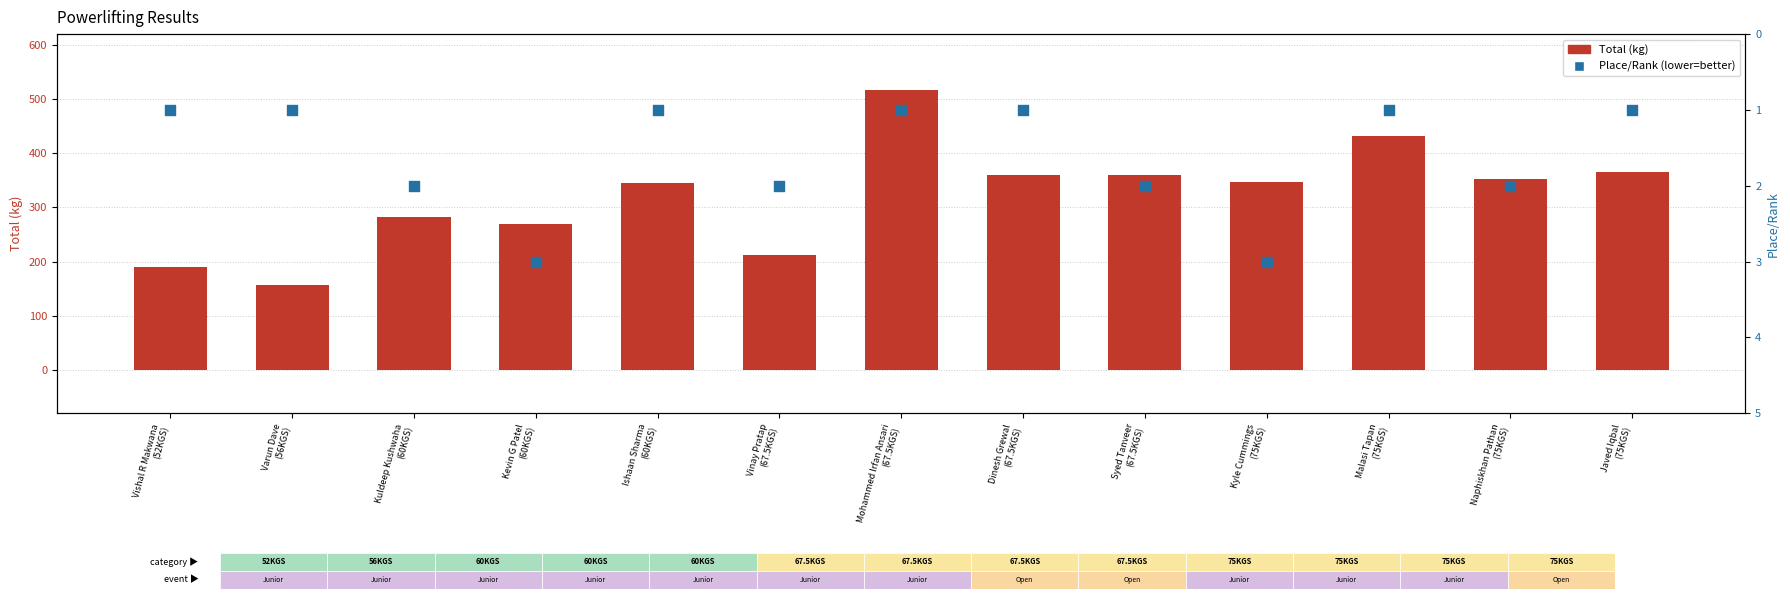

Is the value of Total (kg) at Kyle Cummings
(75KGS) greater than the value of Place/Rank at Kevin G Patel
(60KGS)?

Yes